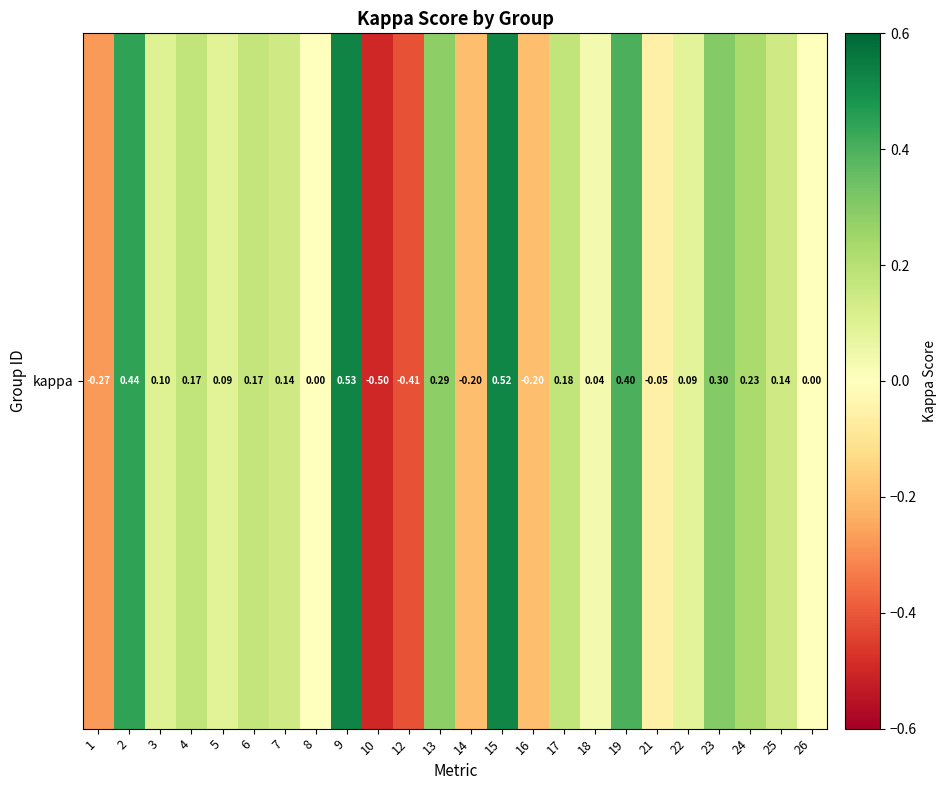

How many values are below 0?

6